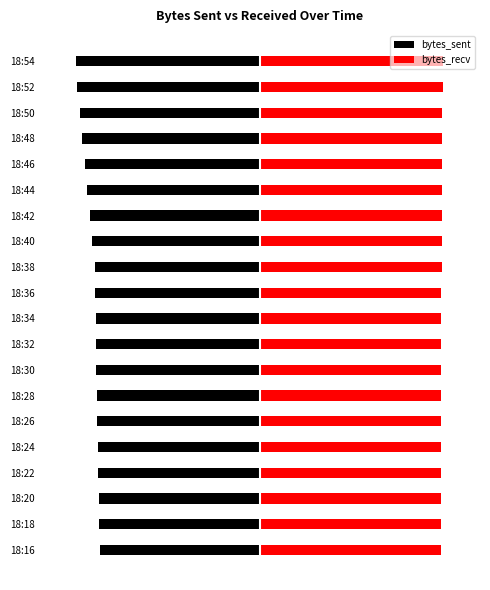

Rank the series at 18:54 from lowest to highest value.

bytes_sent, bytes_recv